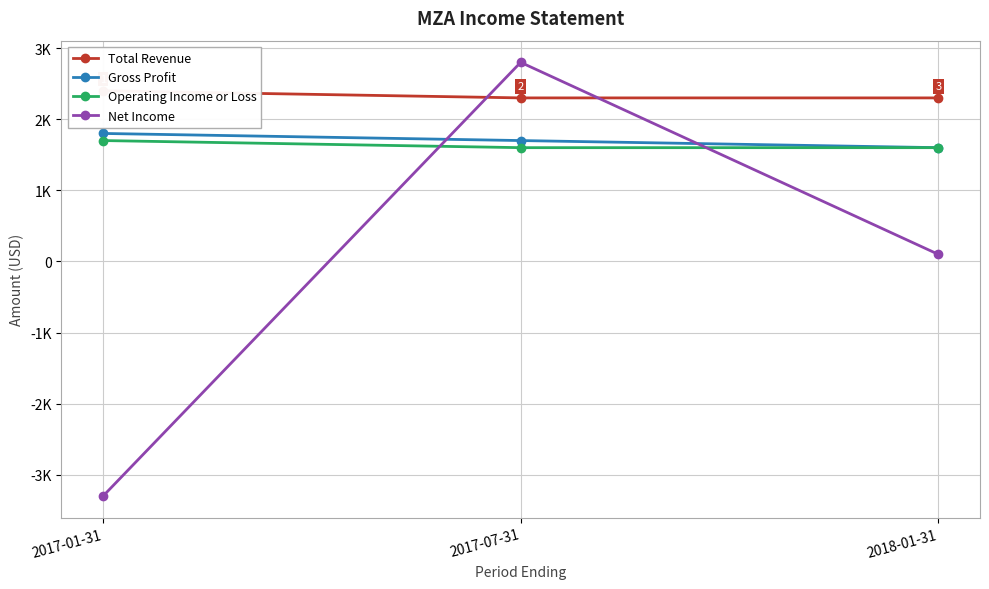

Reading left to right, what are all the values shown in this chart?

Total Revenue: 2400	2300	2300
Gross Profit: 1800	1700	1600
Operating Income or Loss: 1700	1600	1600
Net Income: -3300	2800	100